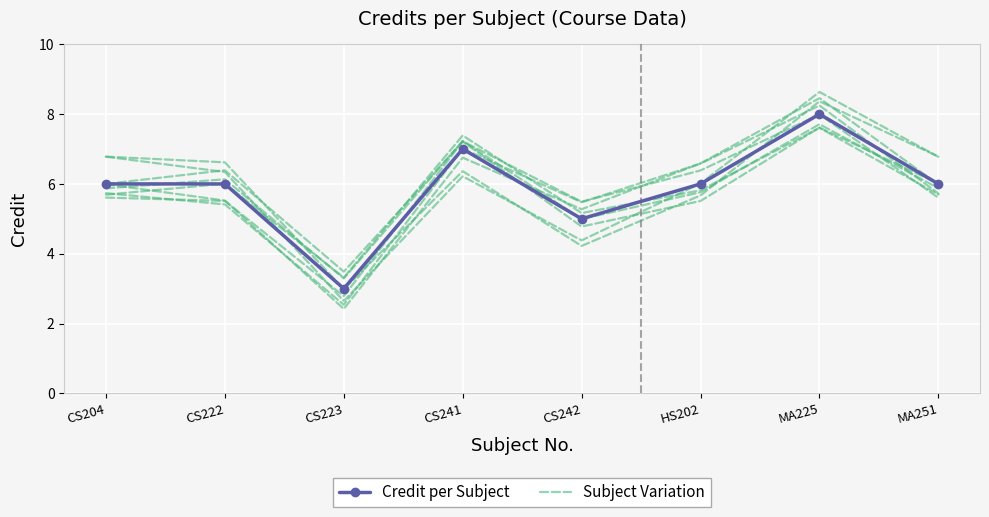

What is the label of the 5th point from the right?

CS241